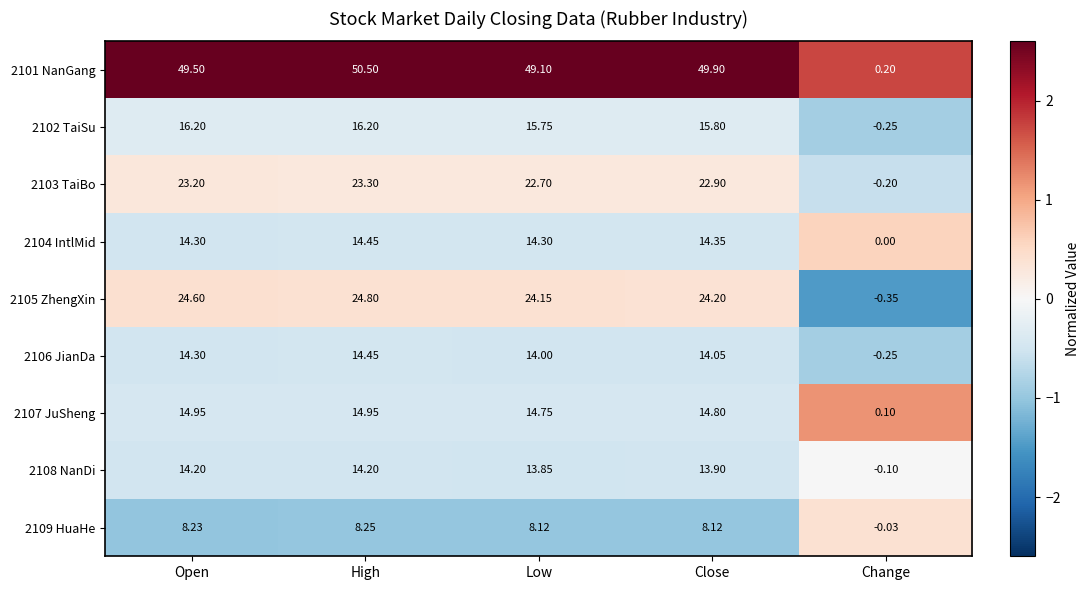

At which label is 2102 TaiSu closest to 7?

Change